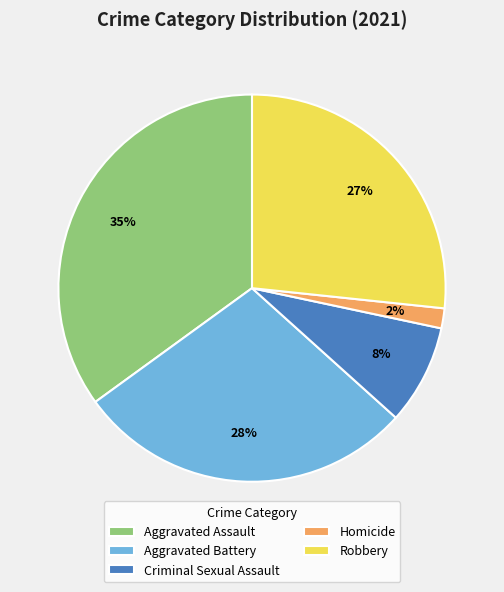

Between Homicide and Aggravated Assault, which is larger?

Aggravated Assault